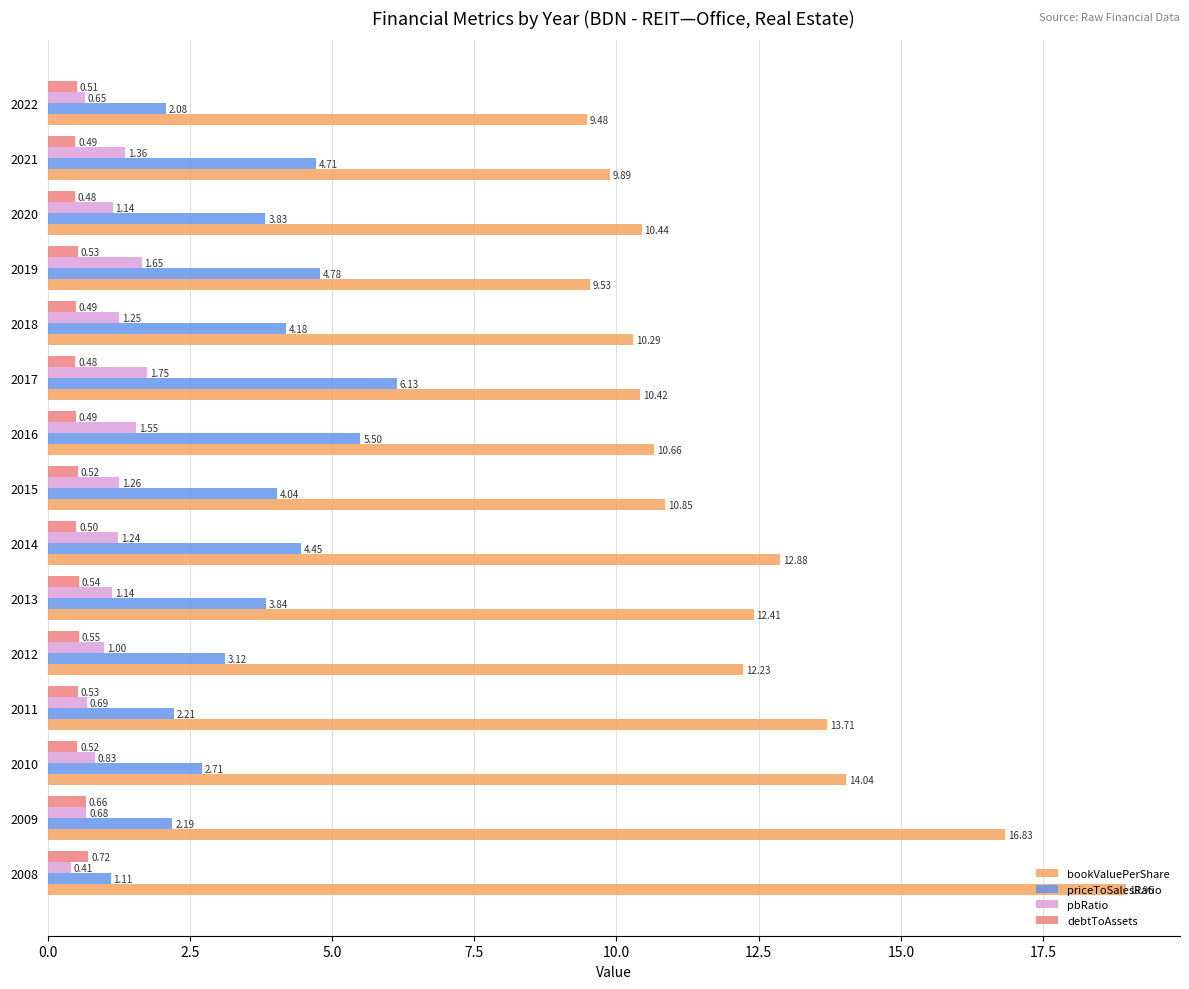

At 2018, list the series in order from smallest to largest.

debtToAssets, pbRatio, priceToSalesRatio, bookValuePerShare